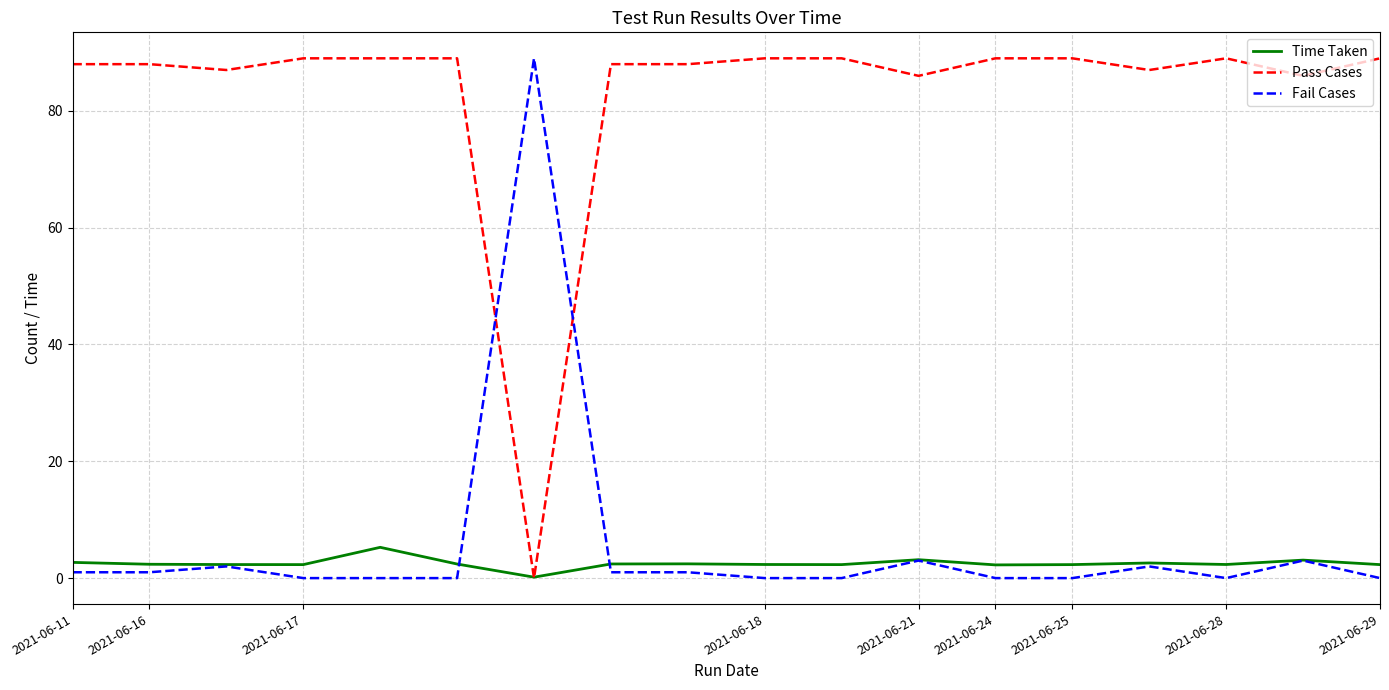

True or false: Pass Cases and Fail Cases intersect in this chart.

True